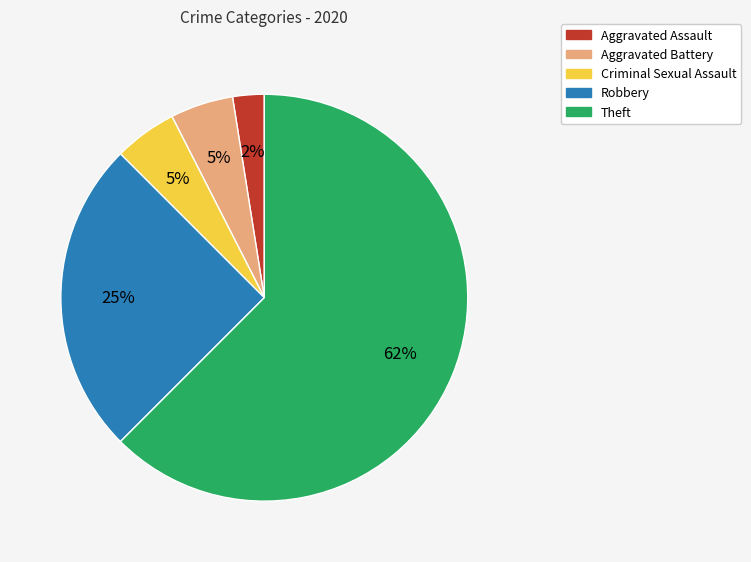

How many segments does this pie chart have?

5